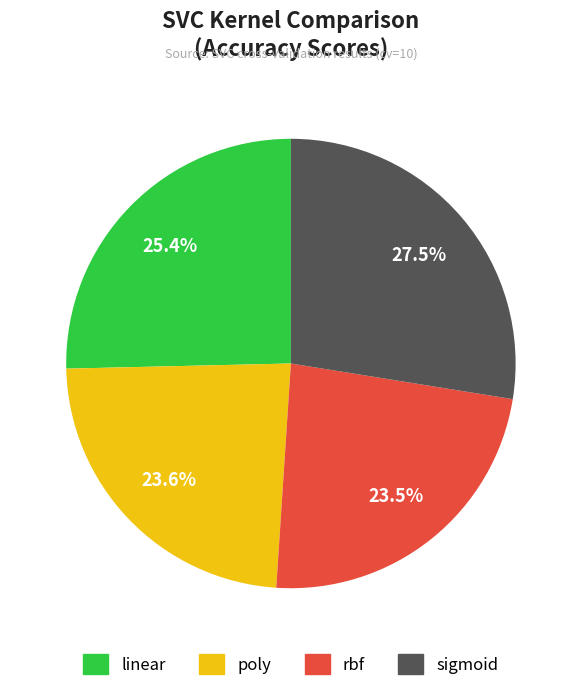

Combined, what portion of the pie is linear and rbf?

48.9%